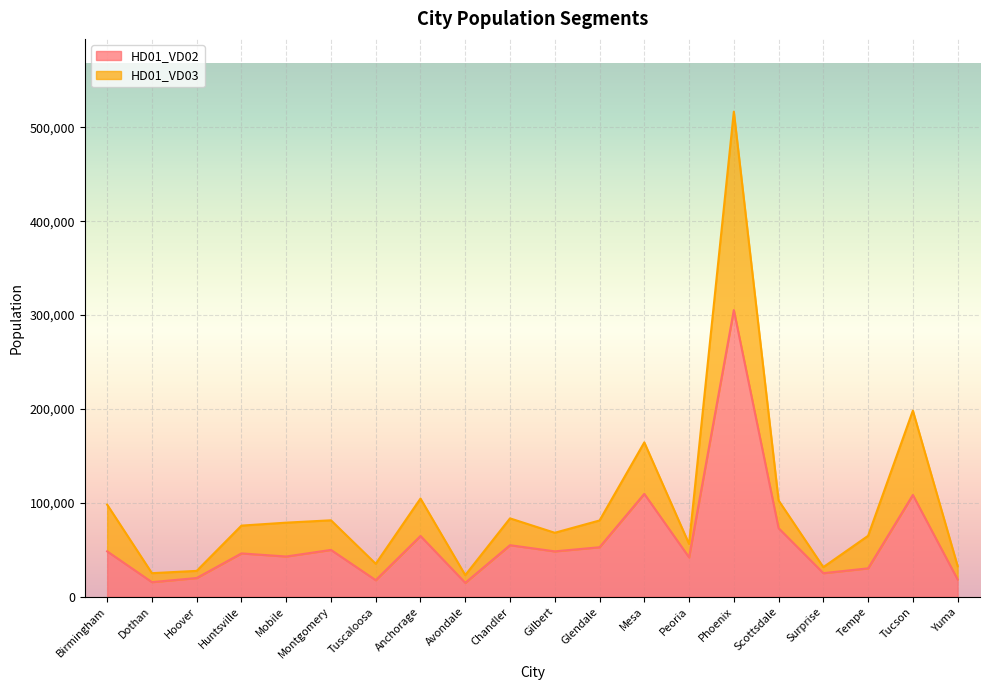

At which category is the sum across all series the highest?

Phoenix